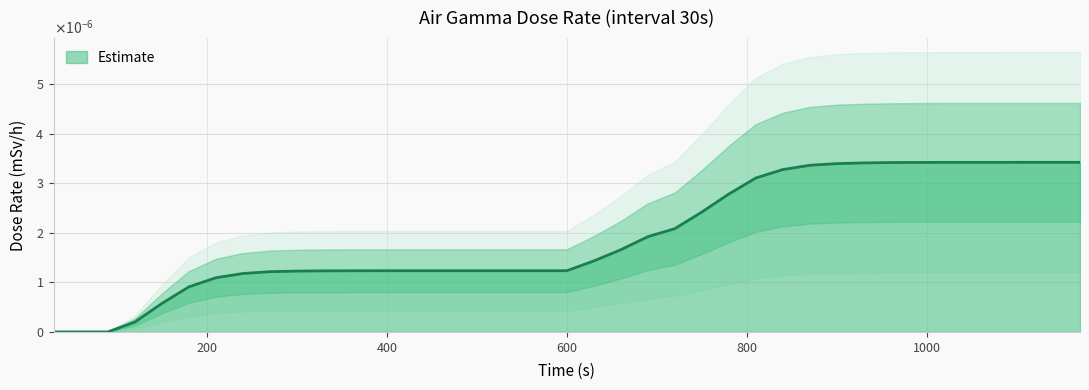

The value at 480 is 0.0. True or false?

False